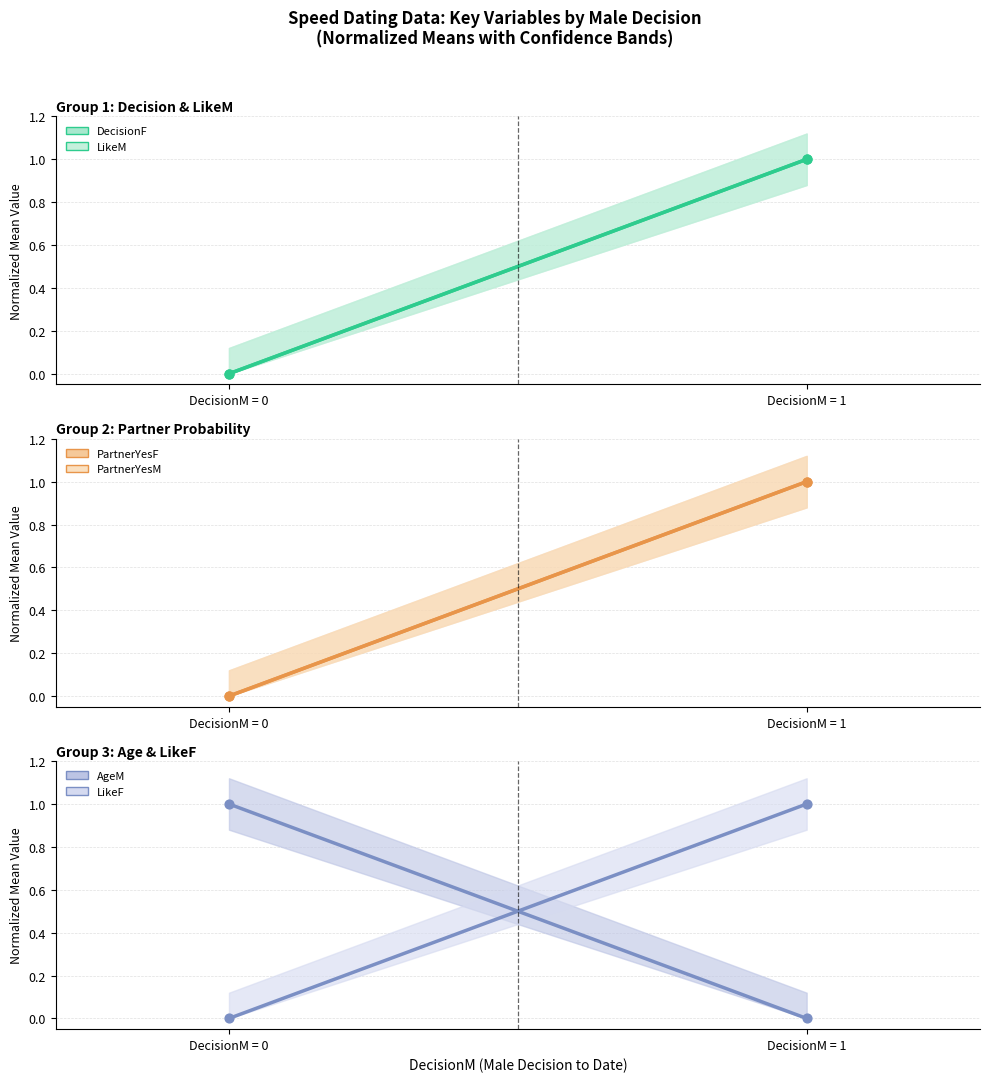

Which series contains the highest Y value?

DecisionF